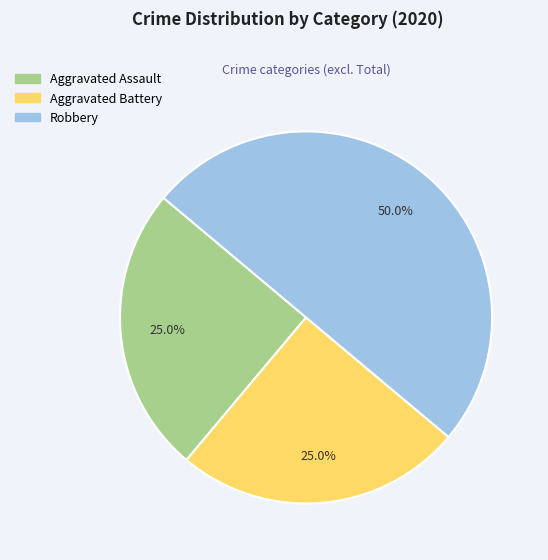

How many slices are in this pie chart?

3